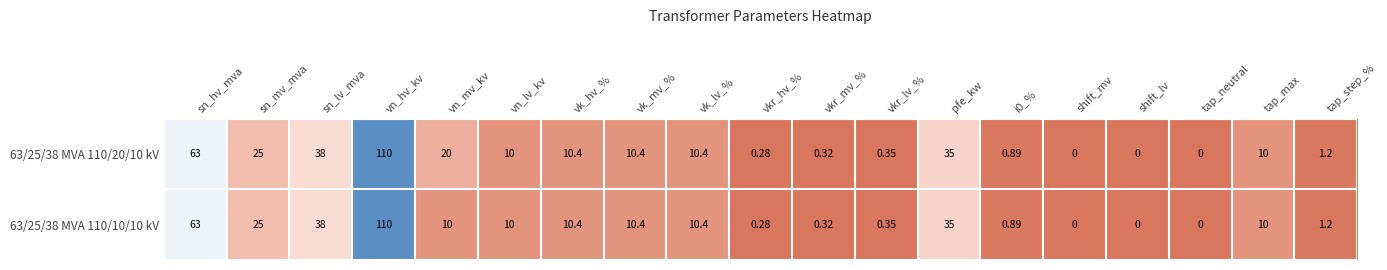

Is the value of 63/25/38 MVA 110/20/10 kV at sn_lv_mva greater than the value of 63/25/38 MVA 110/10/10 kV at tap_step_%?

Yes